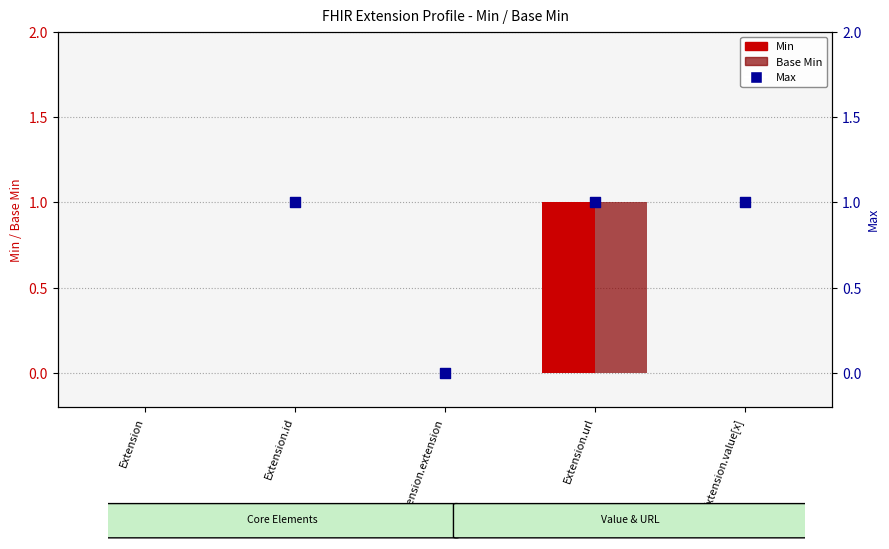

Is the value of Base Min at Extension.extension greater than the value of Min at Extension.extension?

No